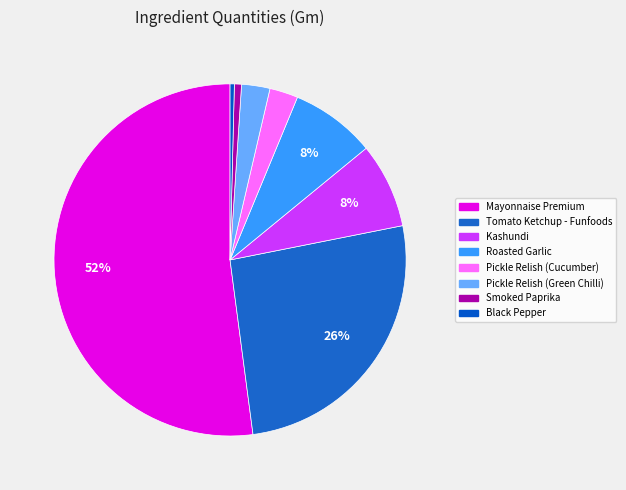

True or false: Tomato Ketchup - Funfoods accounts for 40% of the total.

False